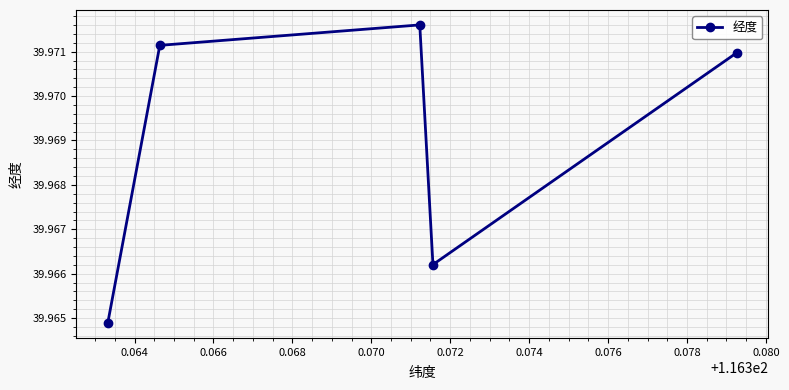

How many interior local peaks (higher than both neighbors) does the data have?

1